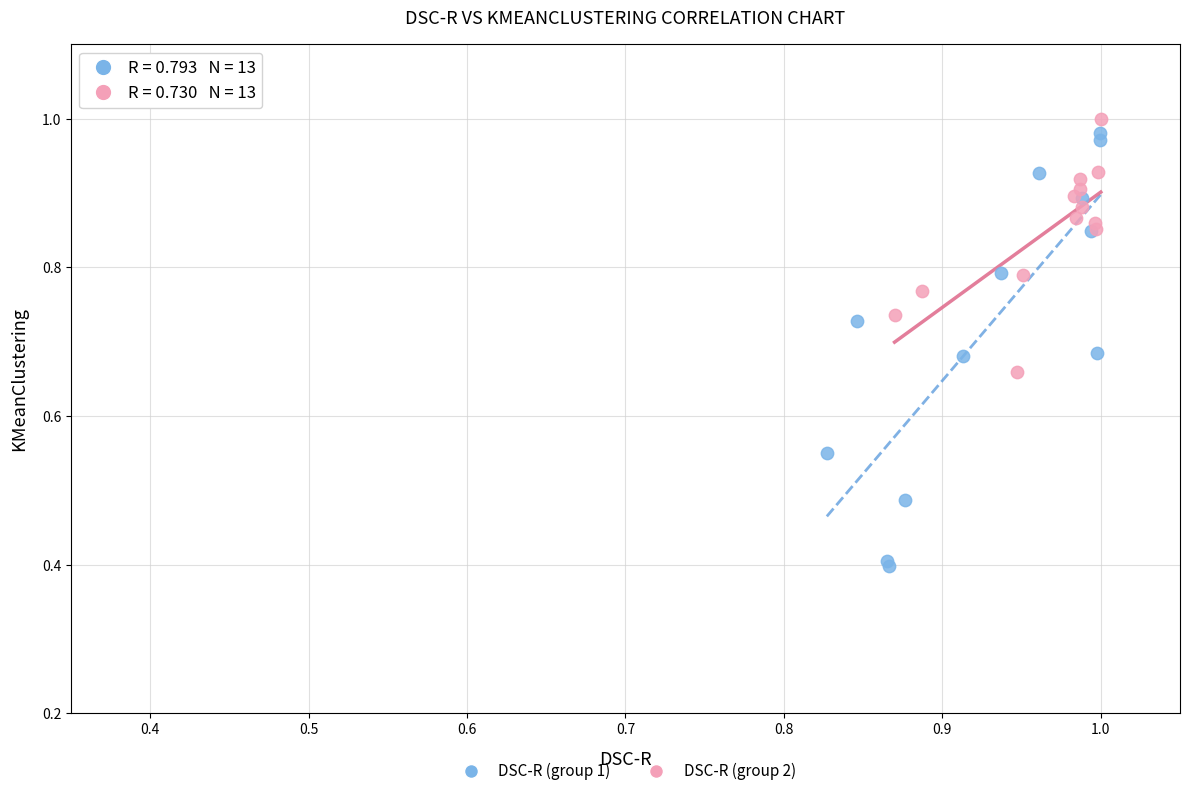

What are all the series names shown in the legend?

DSC-R (group 1), DSC-R (group 2)